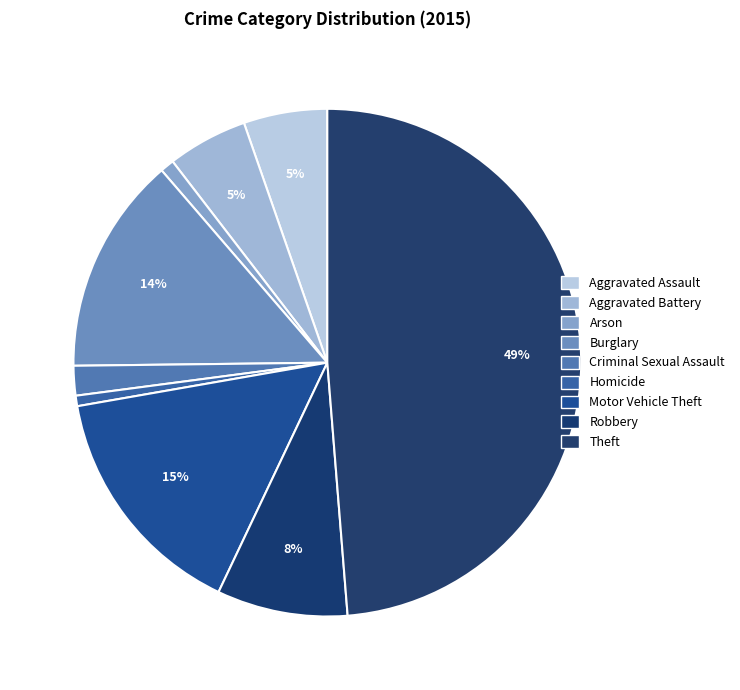

To the nearest percent, what is the difference between the largest and smallest slice percentages?

48%